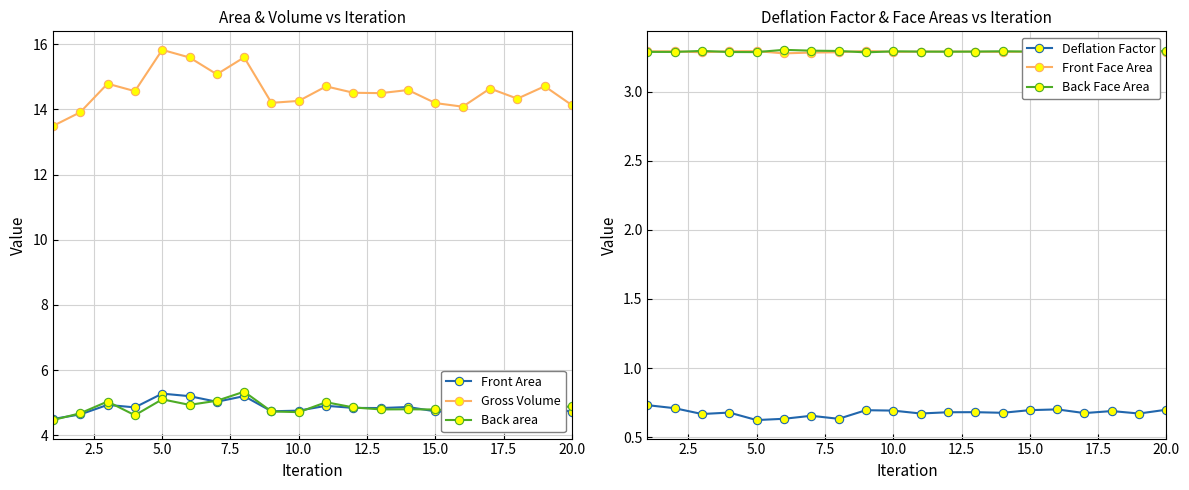

What is the lowest value of the Front Area series?

4.5